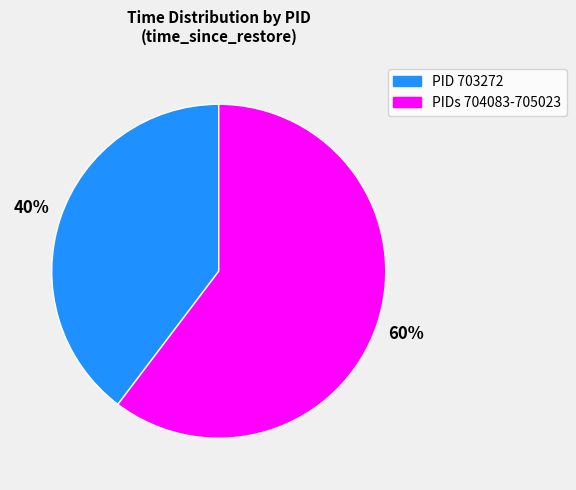

To the nearest percent, what is the average slice percentage?

50%